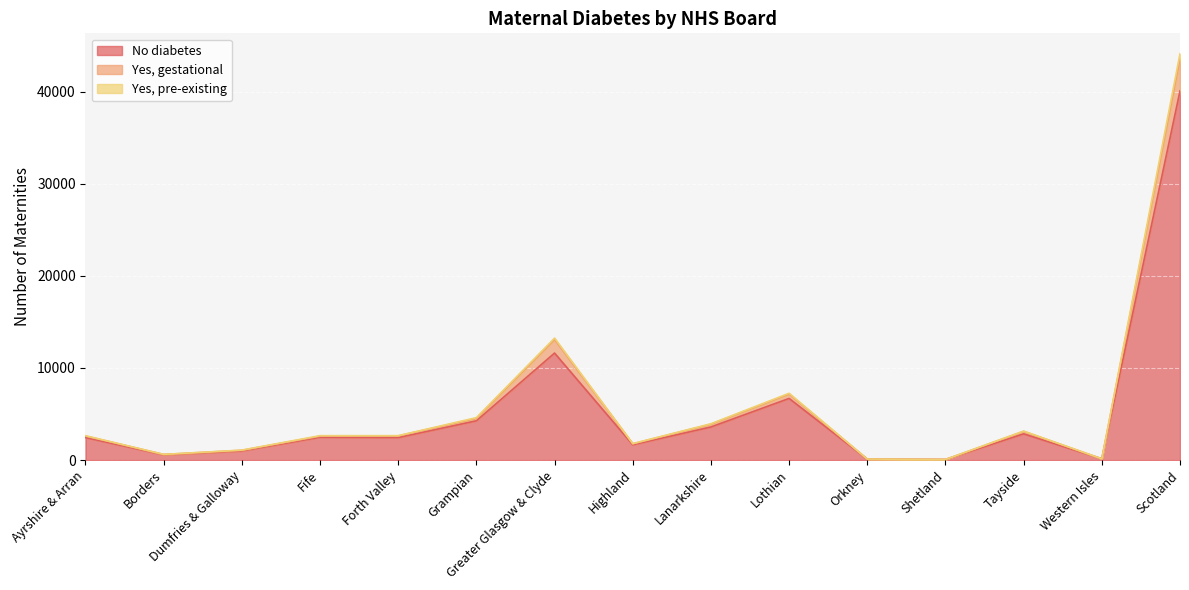

List the labels in order of No diabetes value, smallest first.

Shetland, Orkney, Western Isles, Borders, Dumfries & Galloway, Highland, Forth Valley, Ayrshire & Arran, Fife, Tayside, Lanarkshire, Grampian, Lothian, Greater Glasgow & Clyde, Scotland